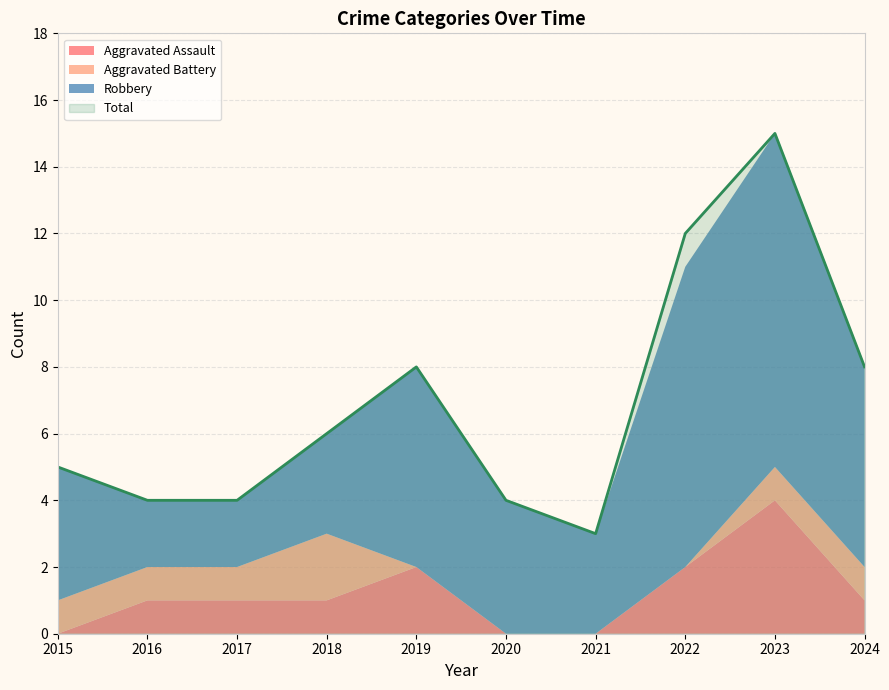

Where is Total nearest to the value 9?

2019